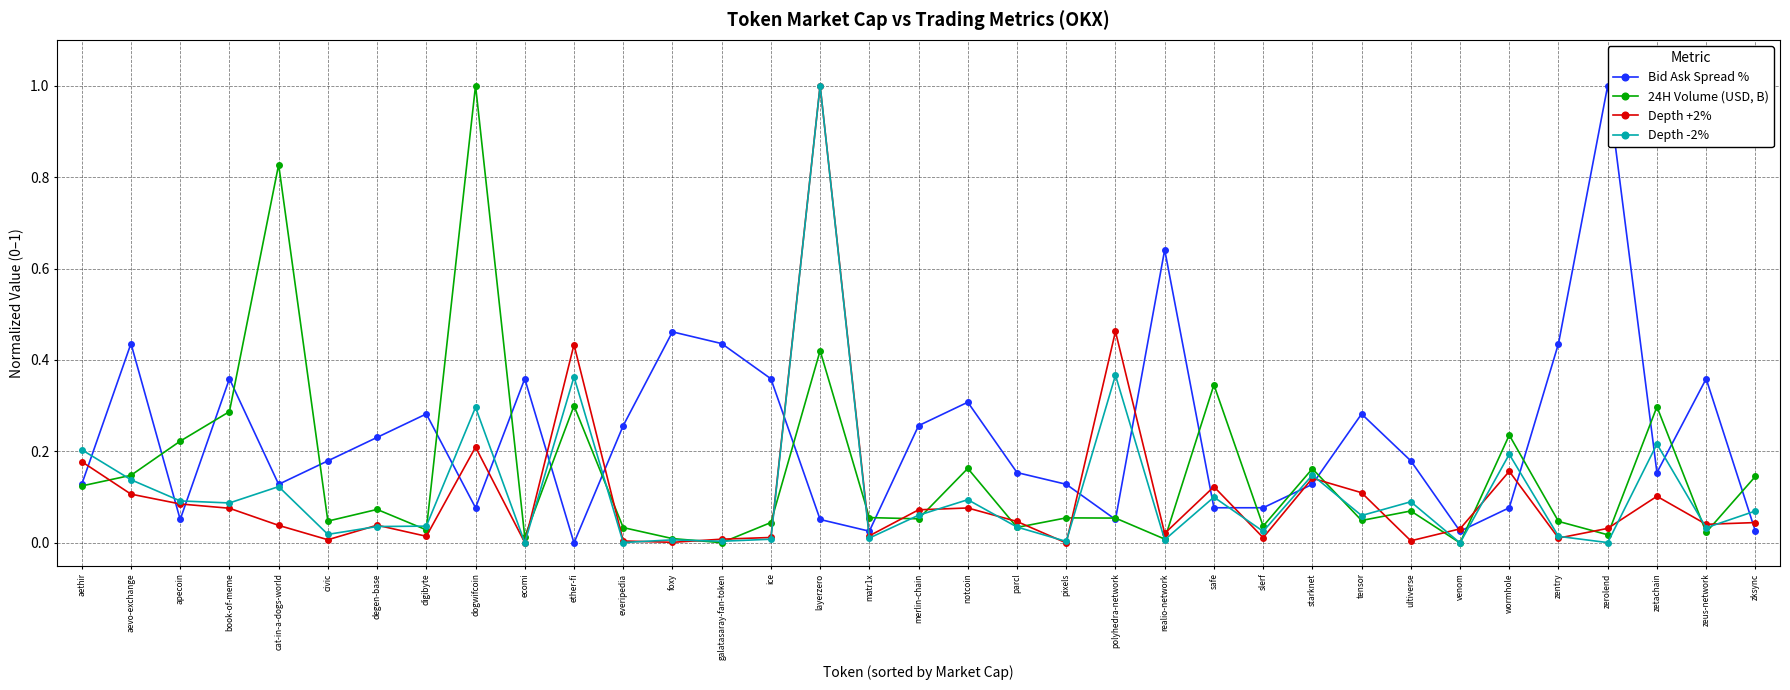

What position from the left is starknet?

26